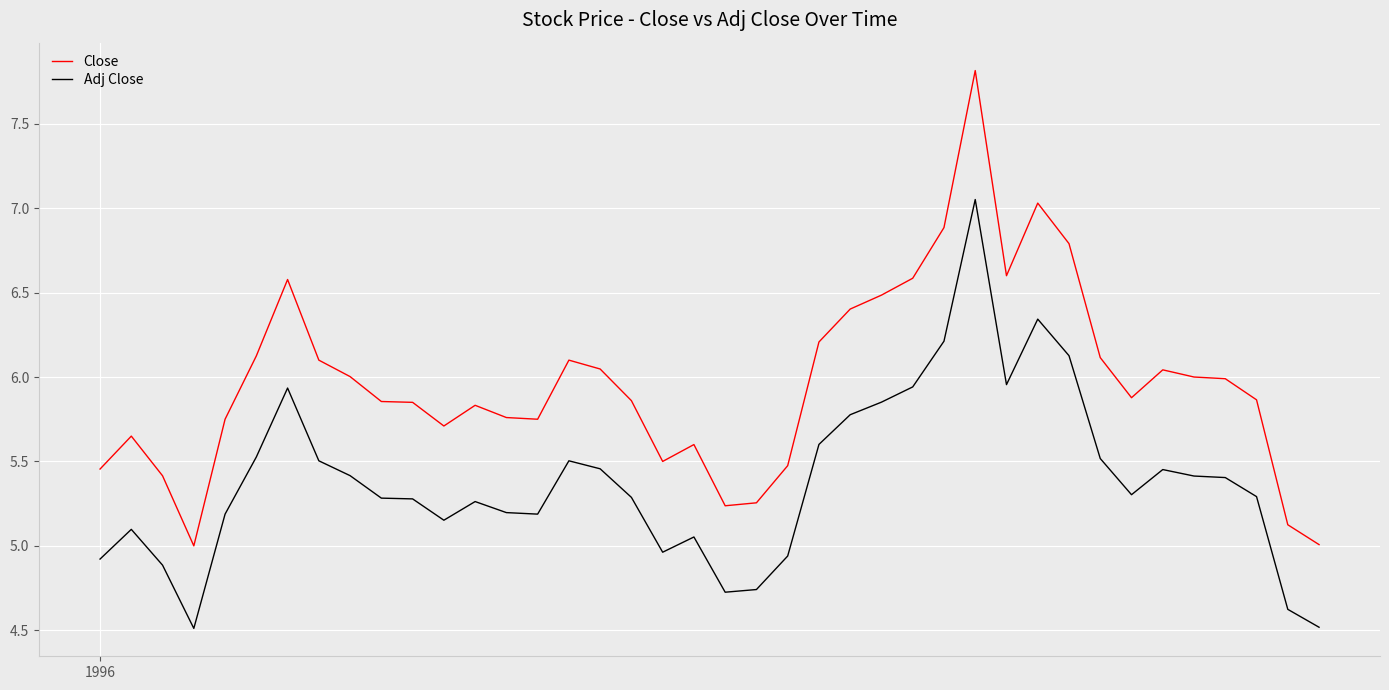

What is the smallest value displayed?

4.5